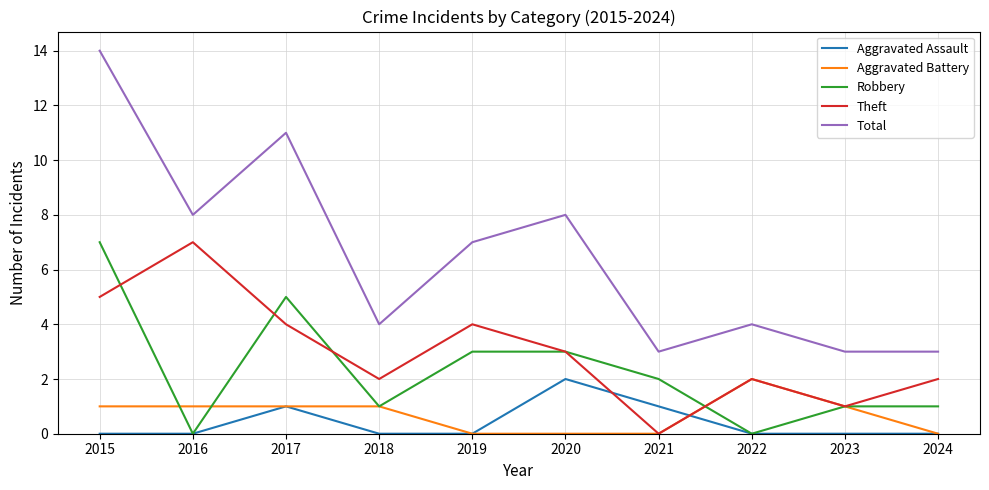

Is it true that Aggravated Assault equals 0 at 2023?

True